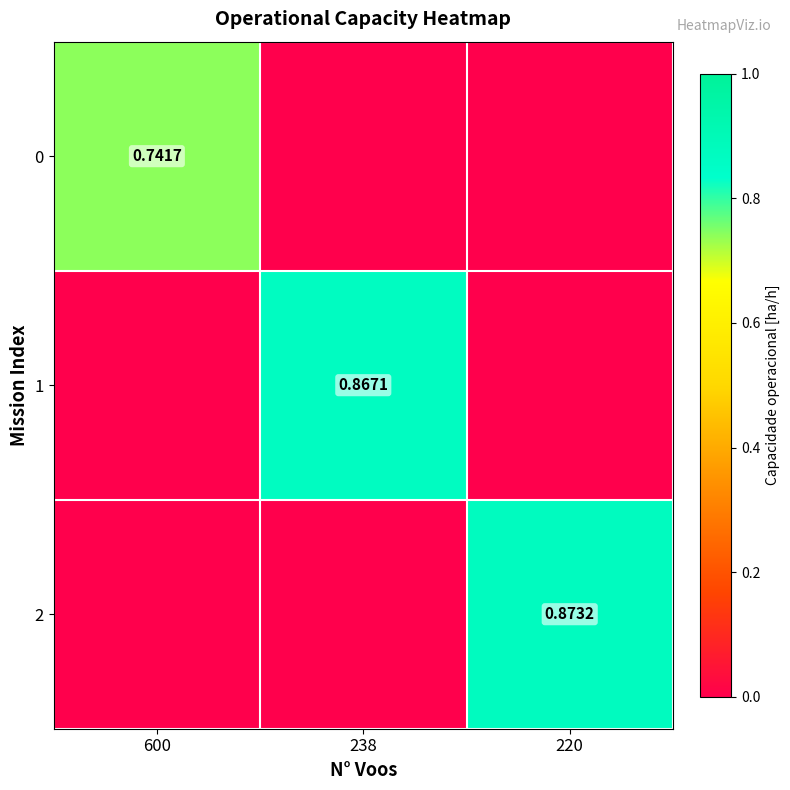

The 0 series shows 0.7 at 600. True or false?

True